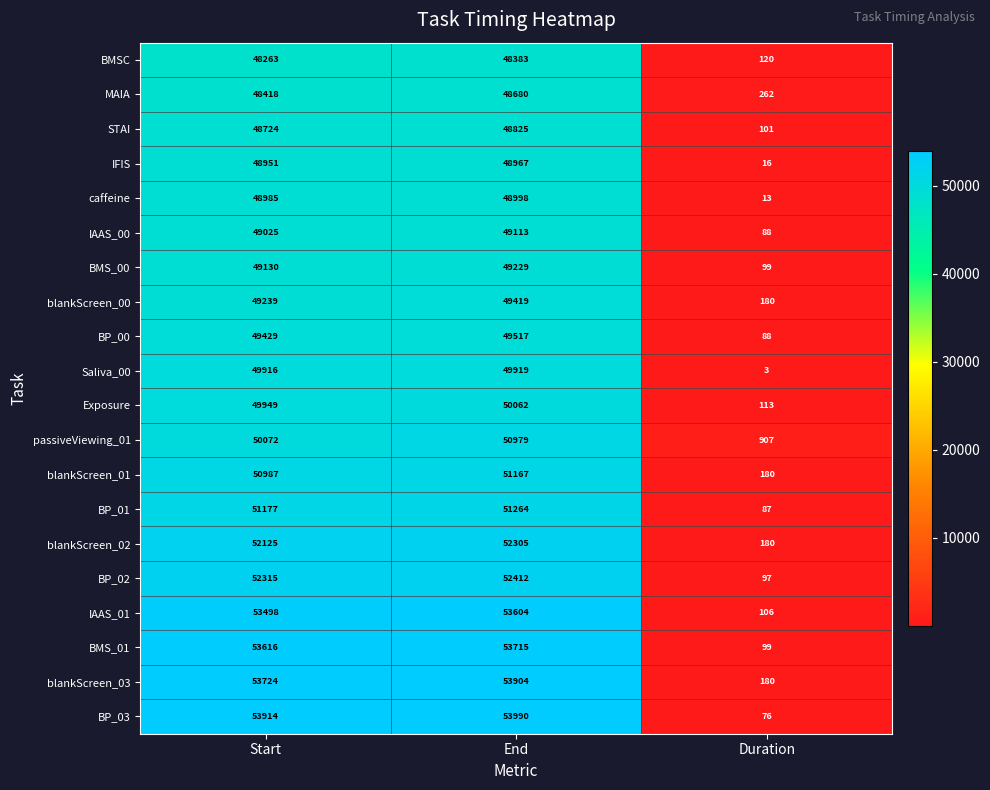

What is the total value across all series at End?

1014452